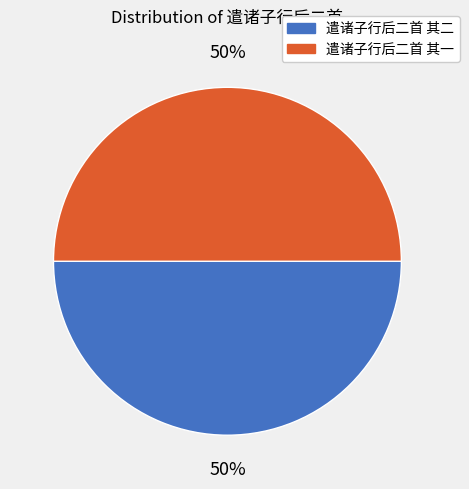

Is it true that 遣诸子行后二首 其二 is 50% of the pie?

True